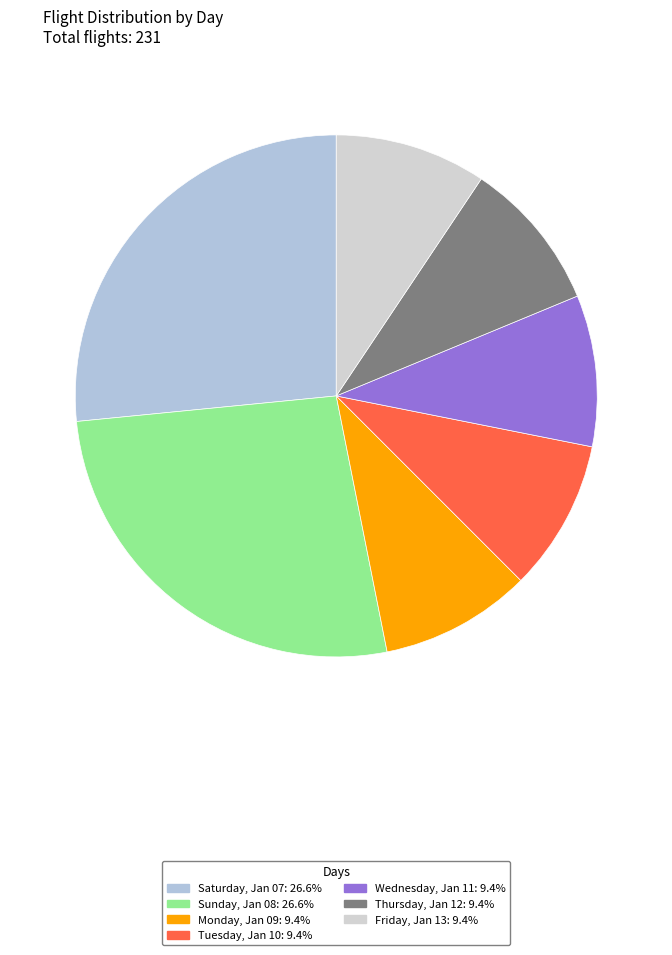

How many slices are in this pie chart?

7